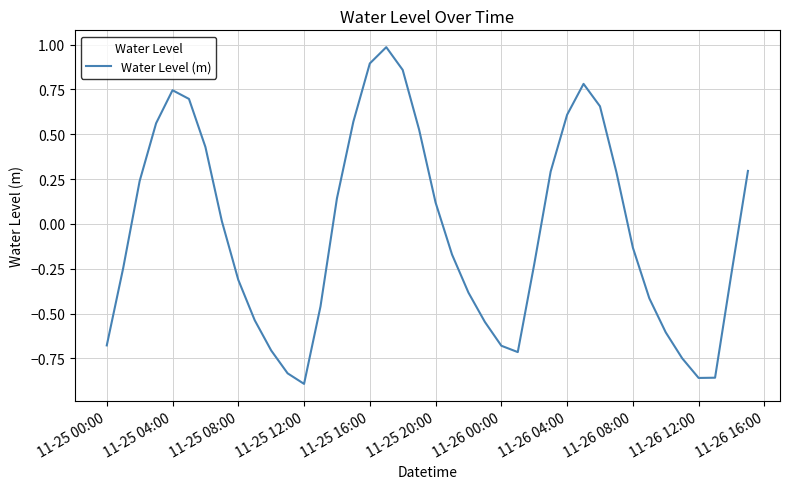

What is the greatest value displayed?

1.0